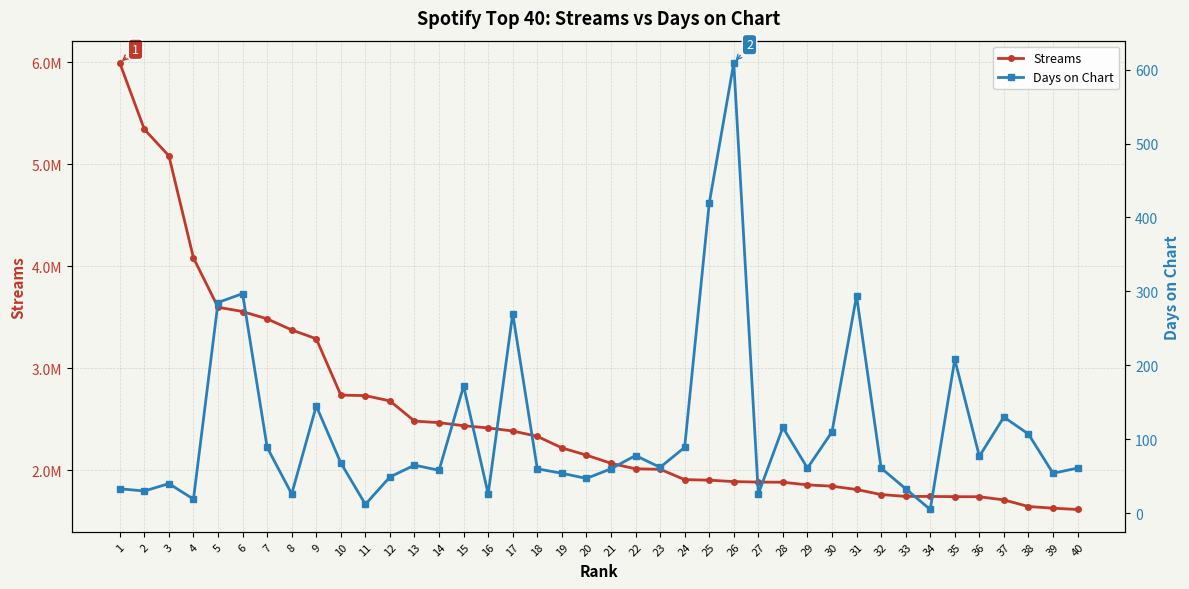

What is the value of the Streams point at the 5th from the left?

3599411